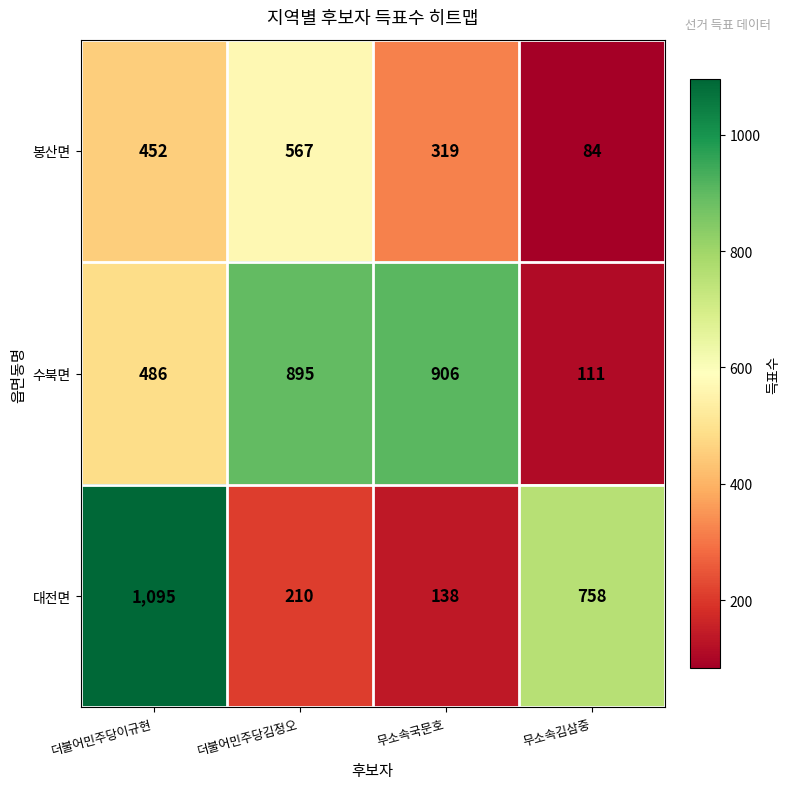

What is the difference between the highest and lowest values at 더불어민주당김정오?

685